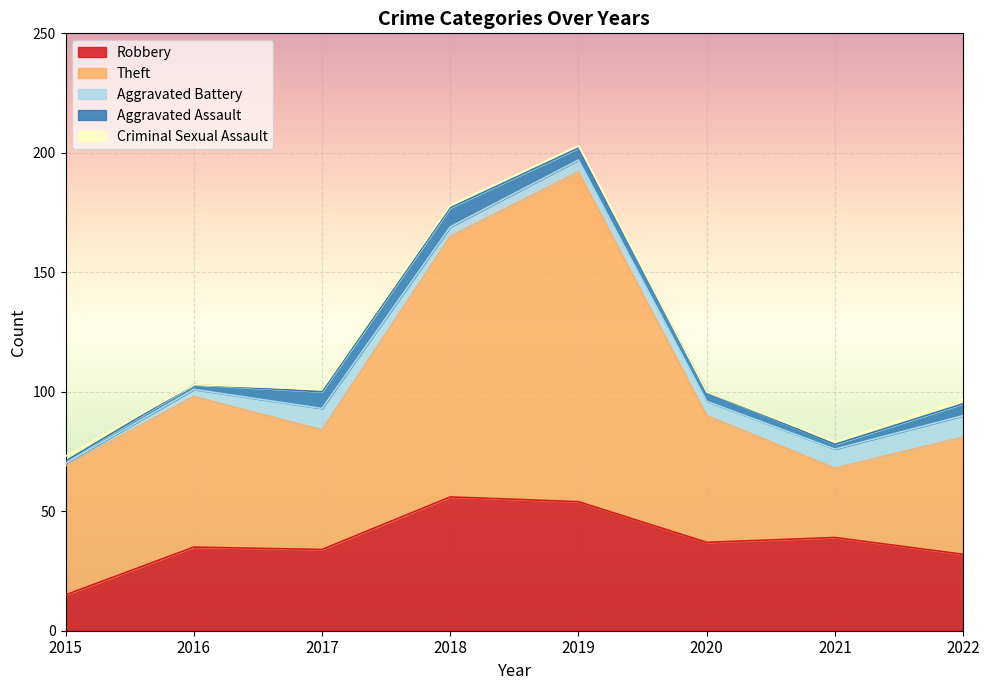

List the labels in order of Robbery value, smallest first.

2015, 2022, 2017, 2016, 2020, 2021, 2019, 2018